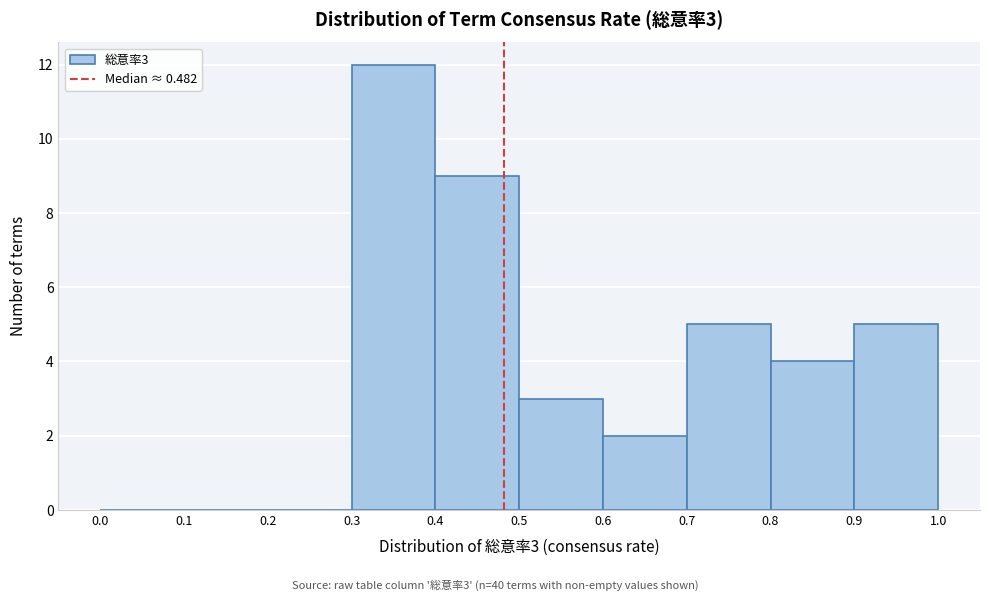

Over which range of the x-axis is the bar tallest?

0.3 to 0.4